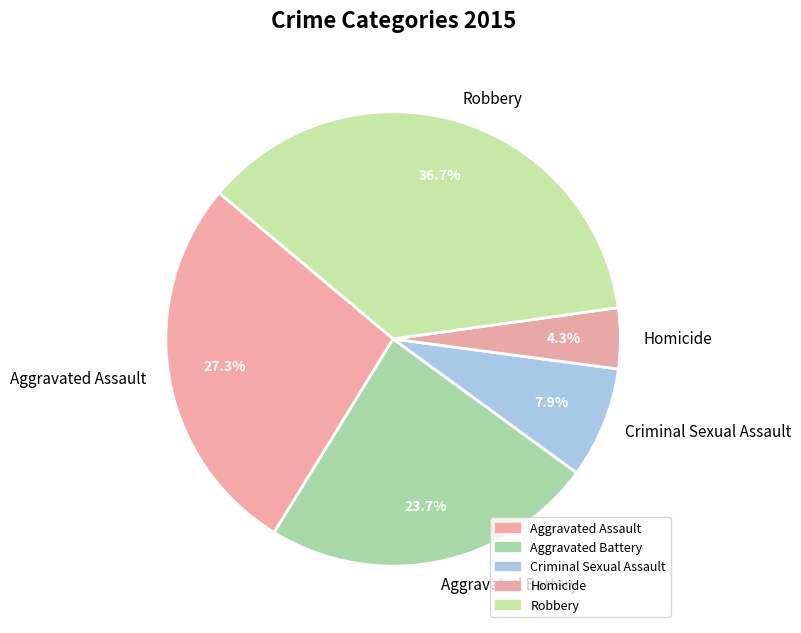

To the nearest percent, what is the difference between the Robbery and Aggravated Battery slice percentages?

13%